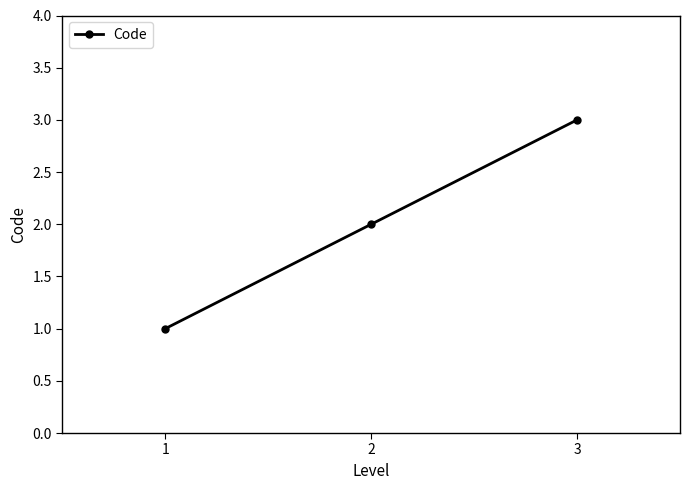

Reading left to right, extract all data points from this chart.

1	2	3